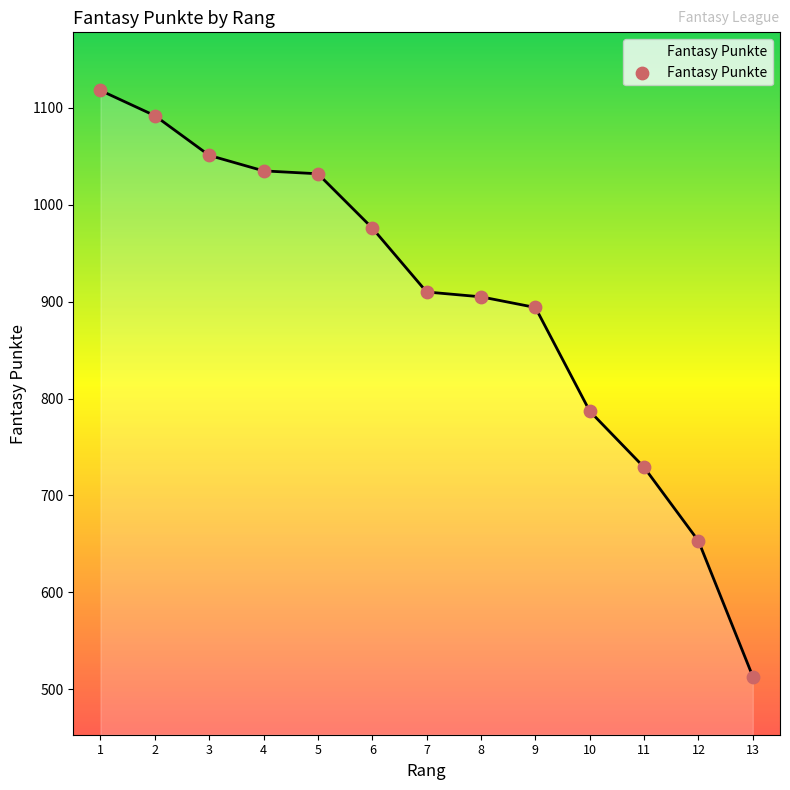

Which has a higher value, 1 or 6?

1